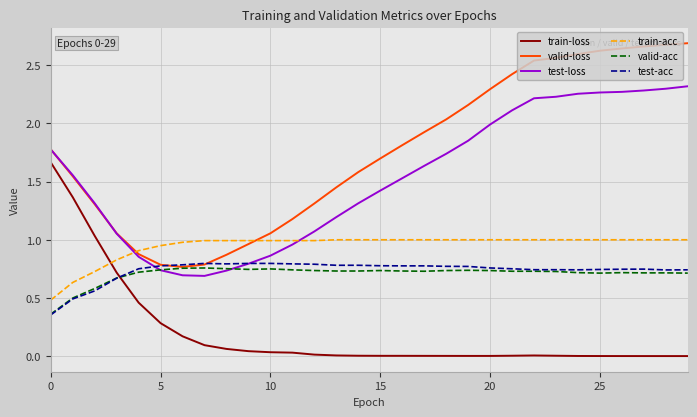

Which series has the widest spread of values?

valid-loss